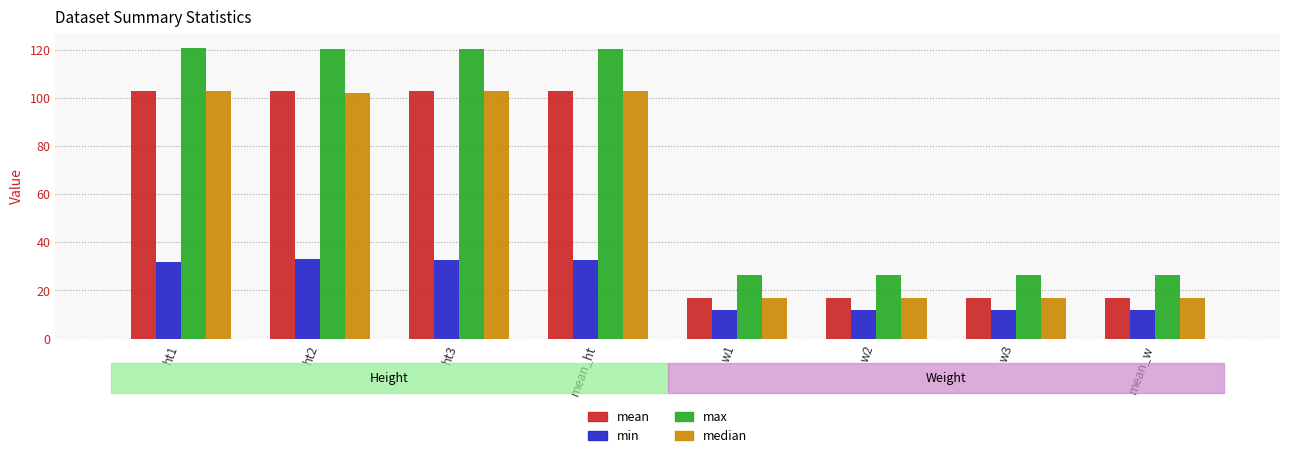

The mean series shows 103.0 at ht1. True or false?

True